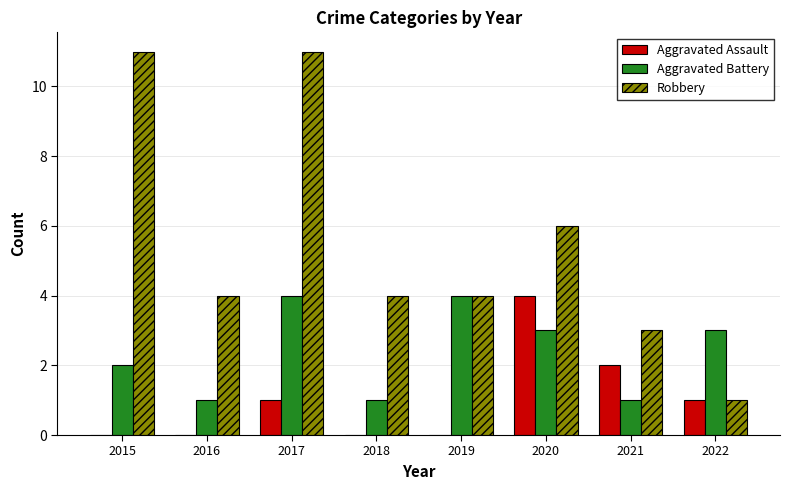

Which series has the largest total across all categories?

Robbery